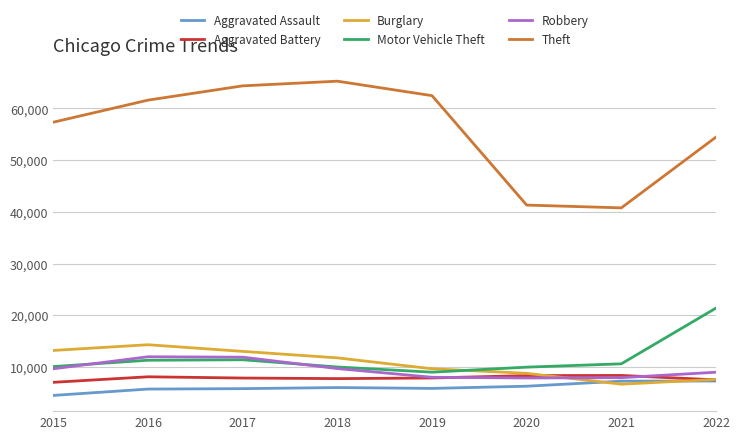

Which series has the largest total across all categories?

Theft